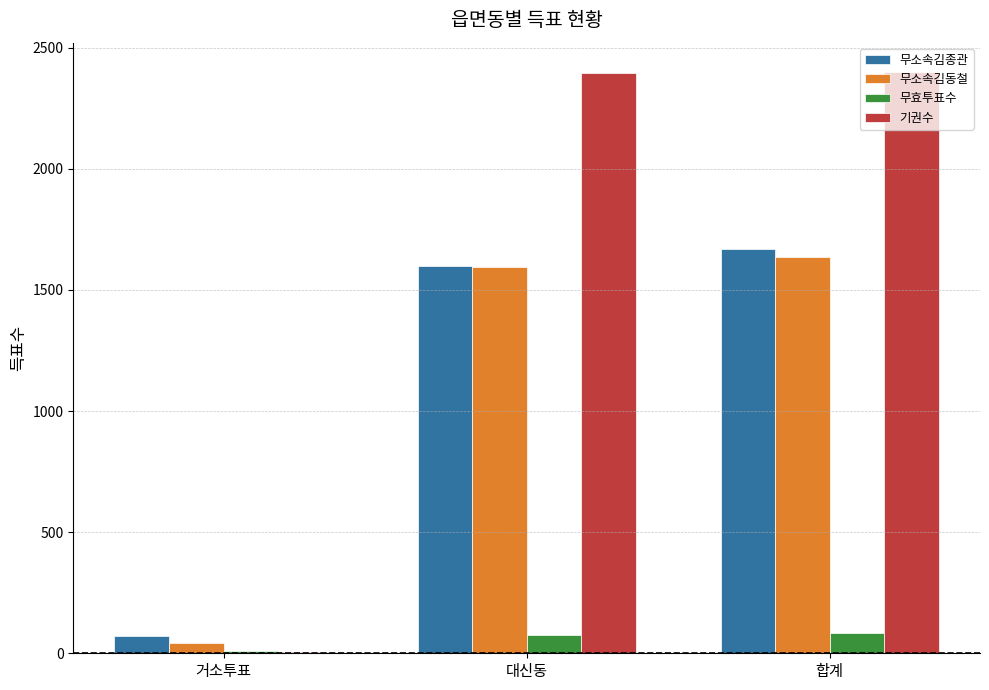

At which label is 무소속김동철 closest to 841?

대신동